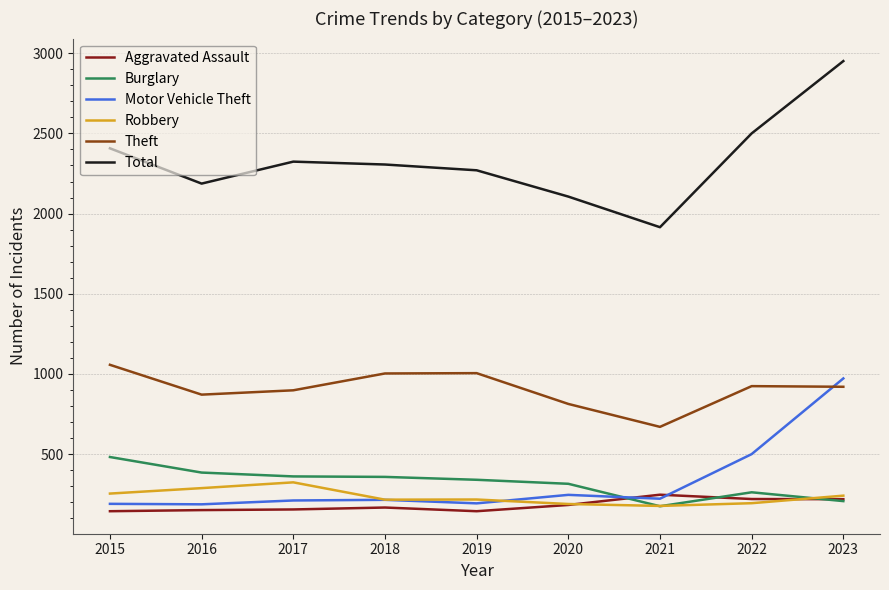

True or false: Robbery has a value of 194 at 2022.

True